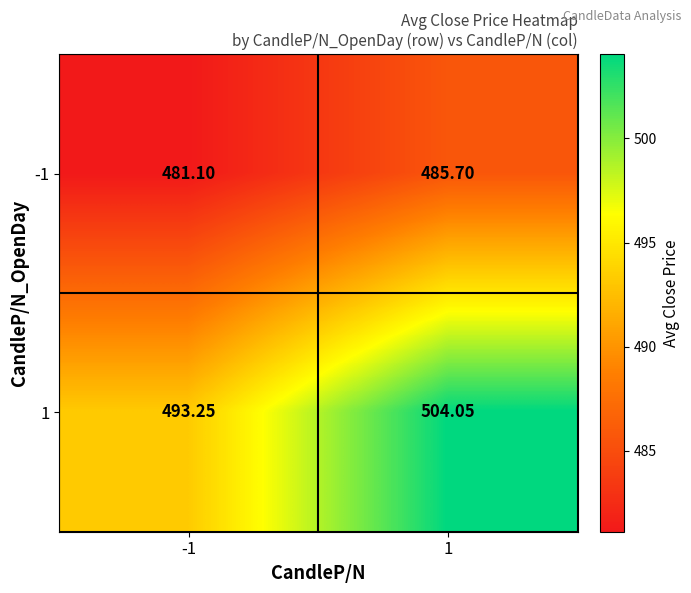

Is the value of -1 at 1 greater than the value of 1 at 1?

No